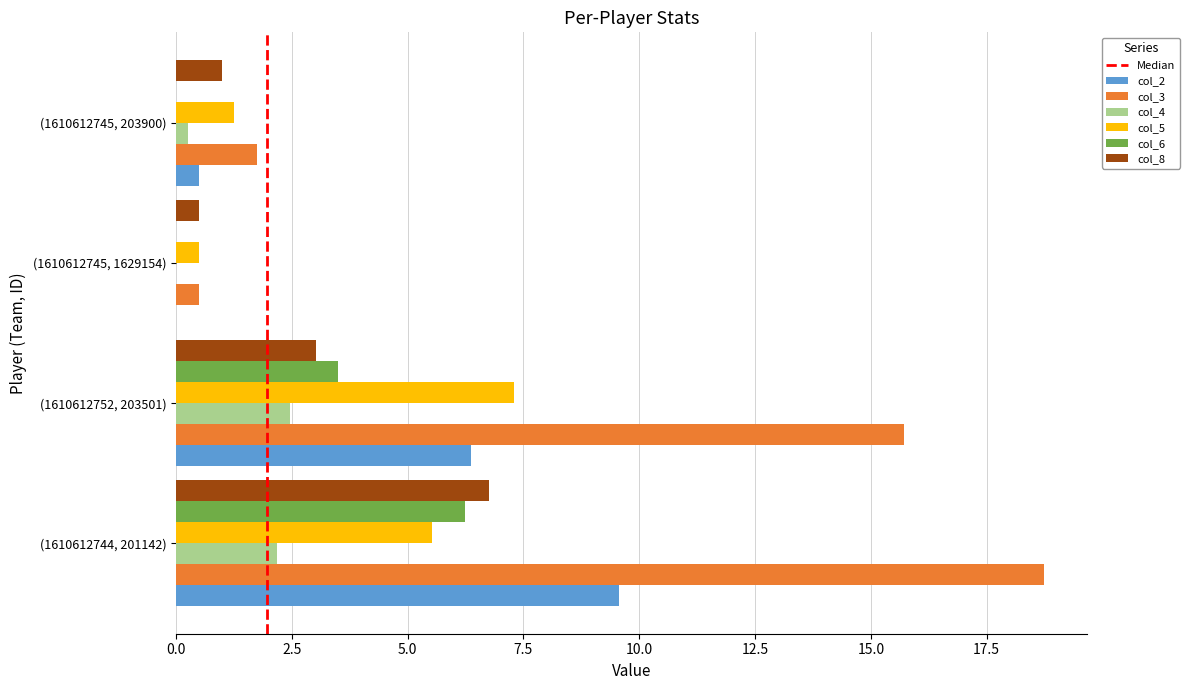

What is the sum of the col_5 values at (1610612752, 203501) and (1610612744, 201142)?

12.8